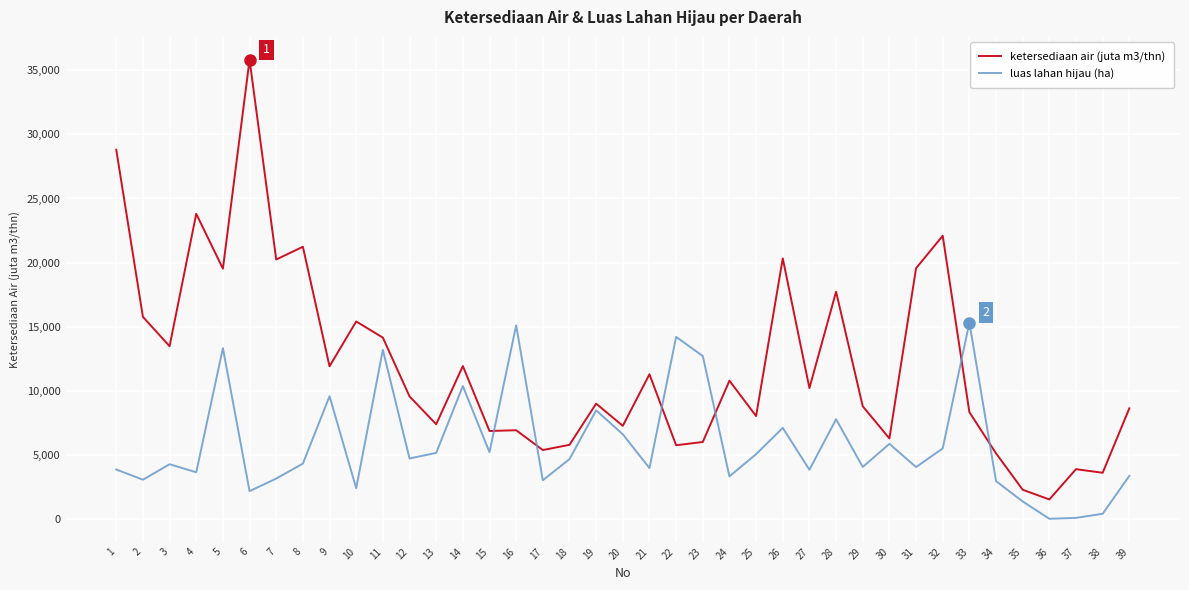

What is the sum of the ketersediaan air (juta m3/thn) values at 15 and 4?

30656.5